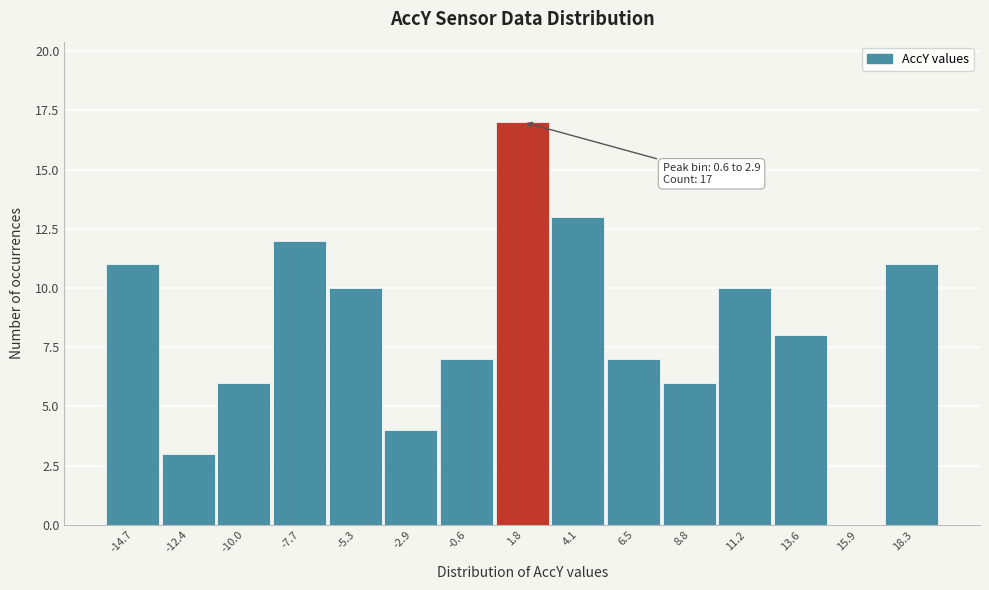

Which range on the x-axis has the tallest bar?

0.5 to 3.0